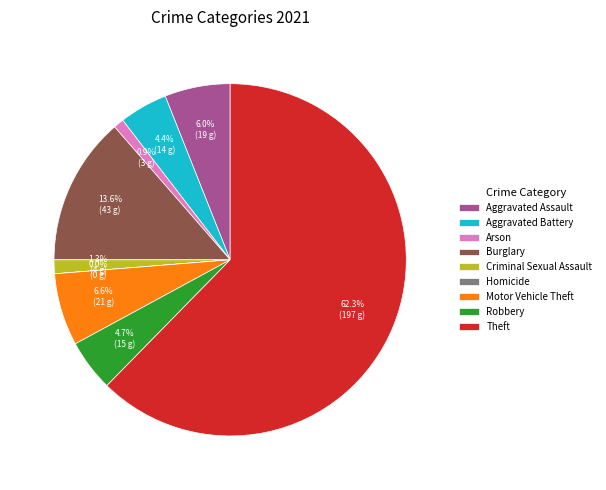

How much of the chart is everything except Robbery?

95.3%